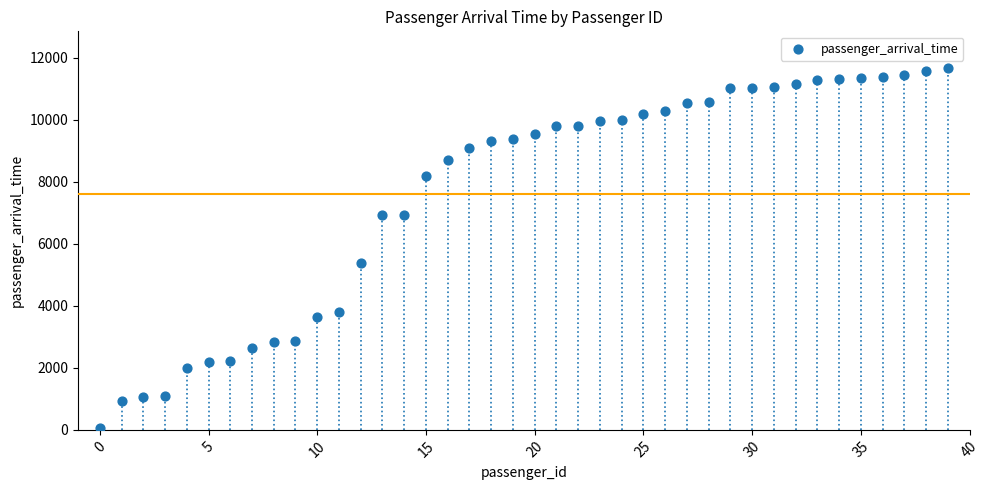

What is the range of Y values (max minus min)?

11614